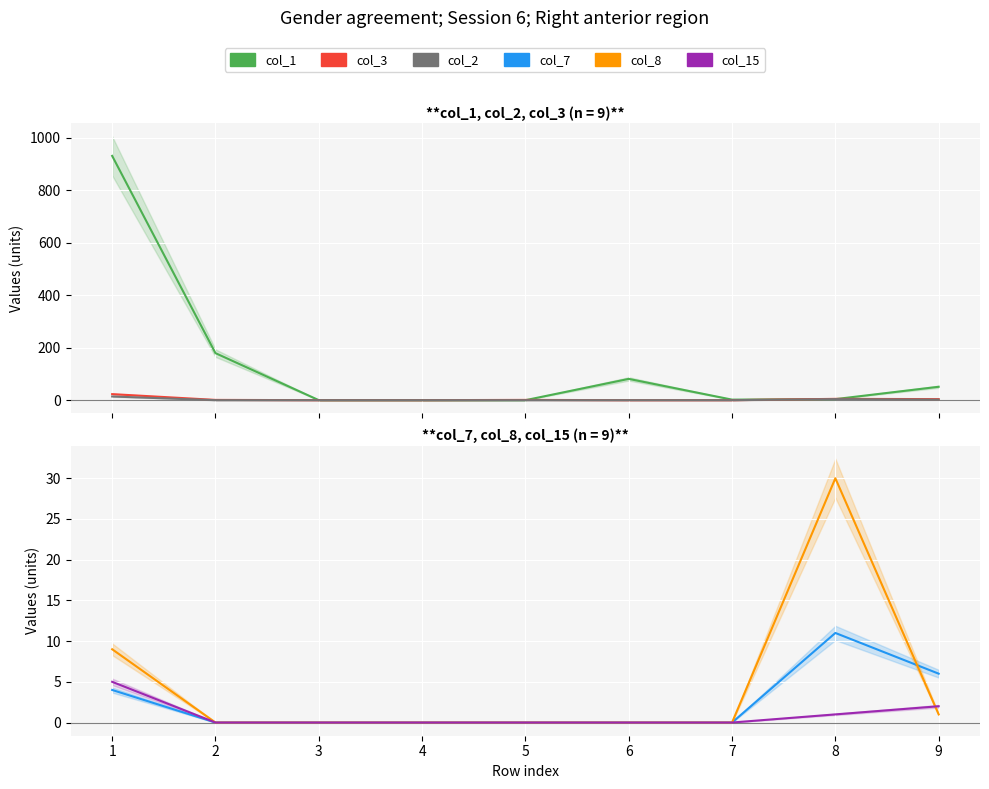

The value of col_8 at 7 is 0. True or false?

True